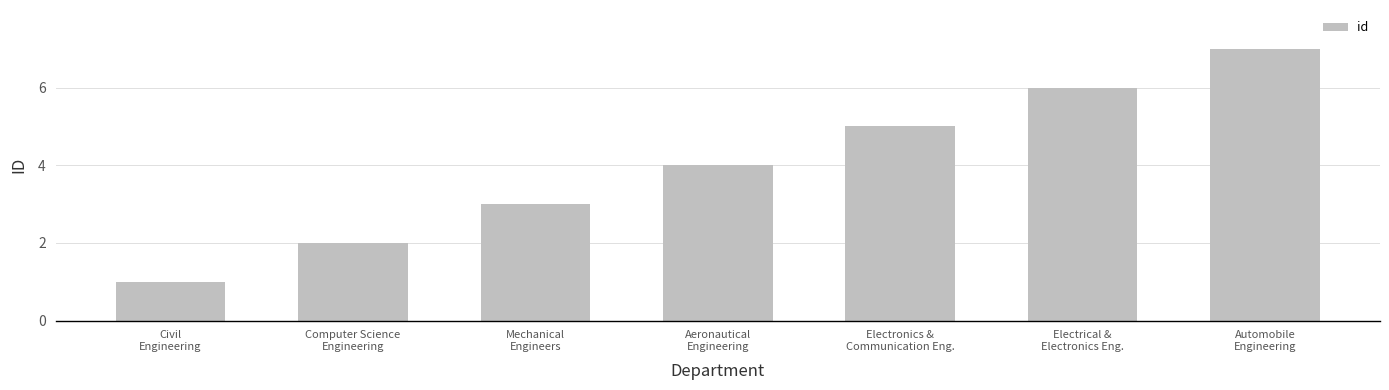

What value does the data have at Mechanical
Engineers?

3